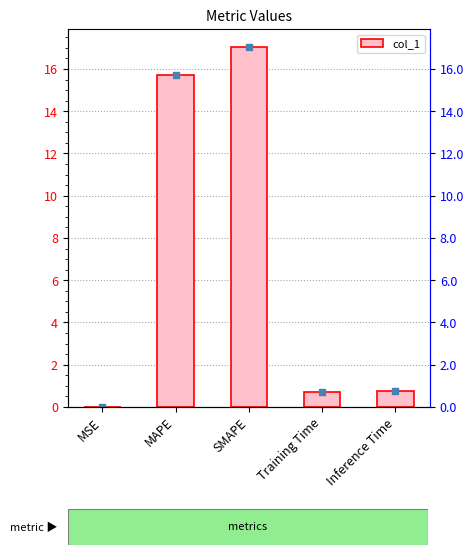

Between Training Time and MAPE, which is larger?

MAPE